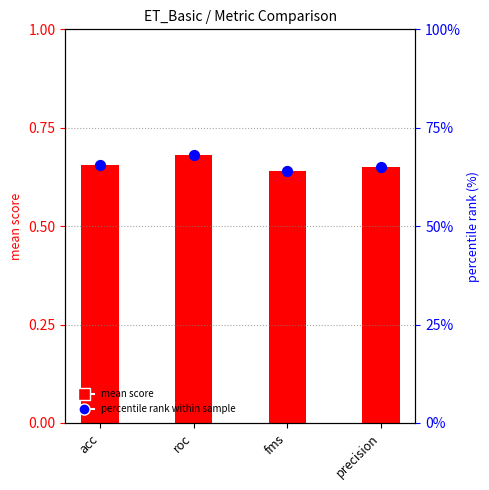

At how many categories does at least one series exceed 25?

4